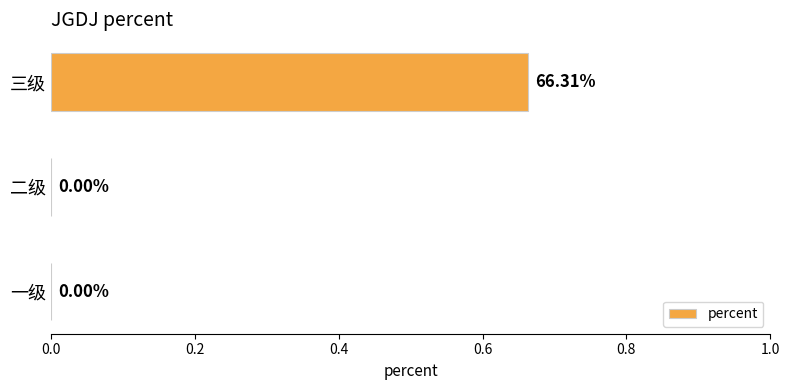

How many distinct data groups are displayed?

1